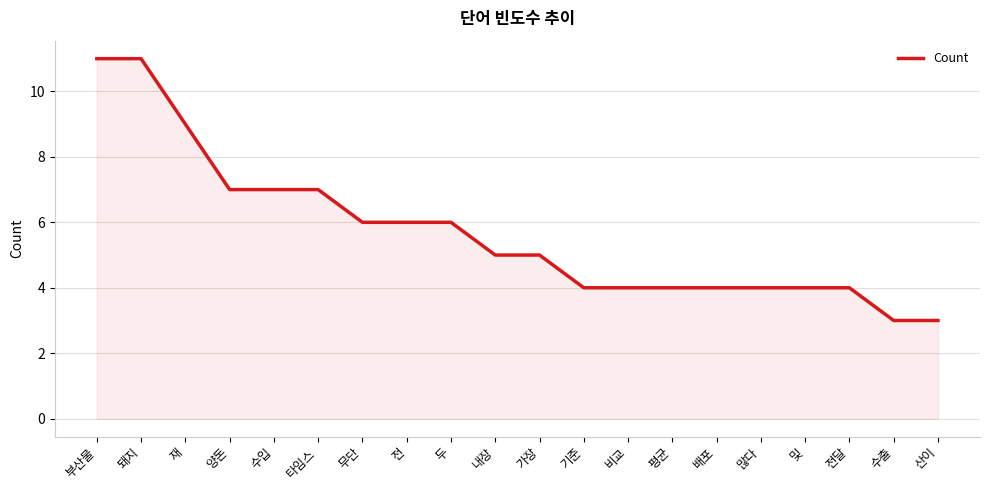

What value does the data have at 전달?

4